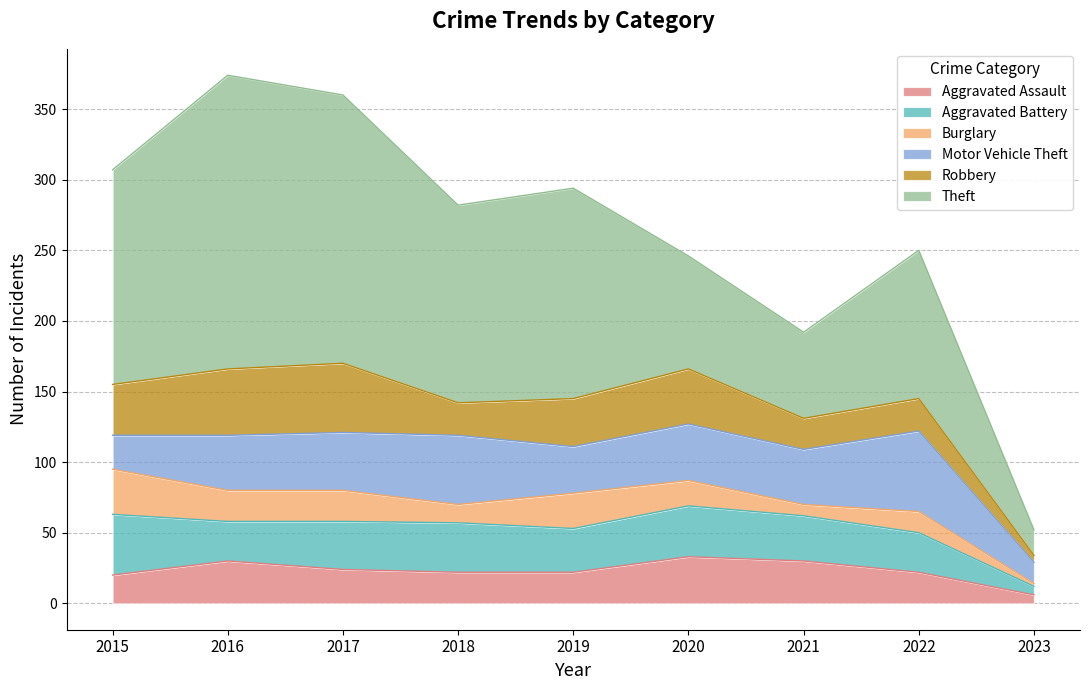

Which series has the largest range (max minus min)?

Theft